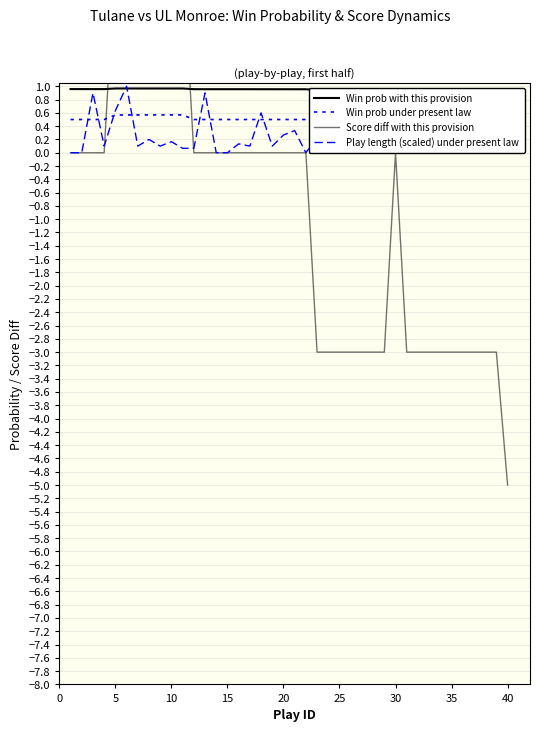

Which series has the largest range (max minus min)?

Score diff with this provision